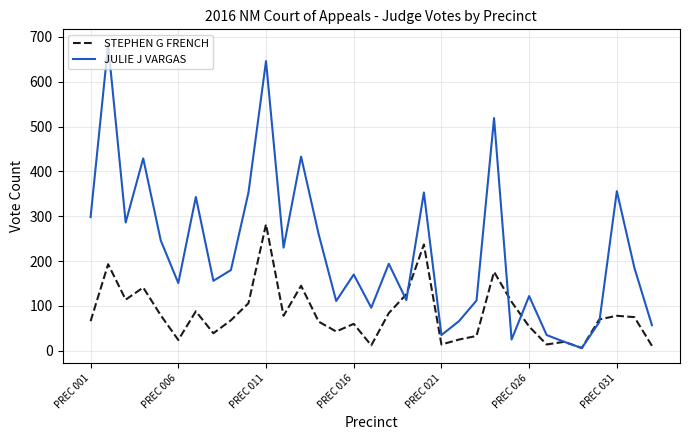

Which series has the widest spread of values?

JULIE J VARGAS